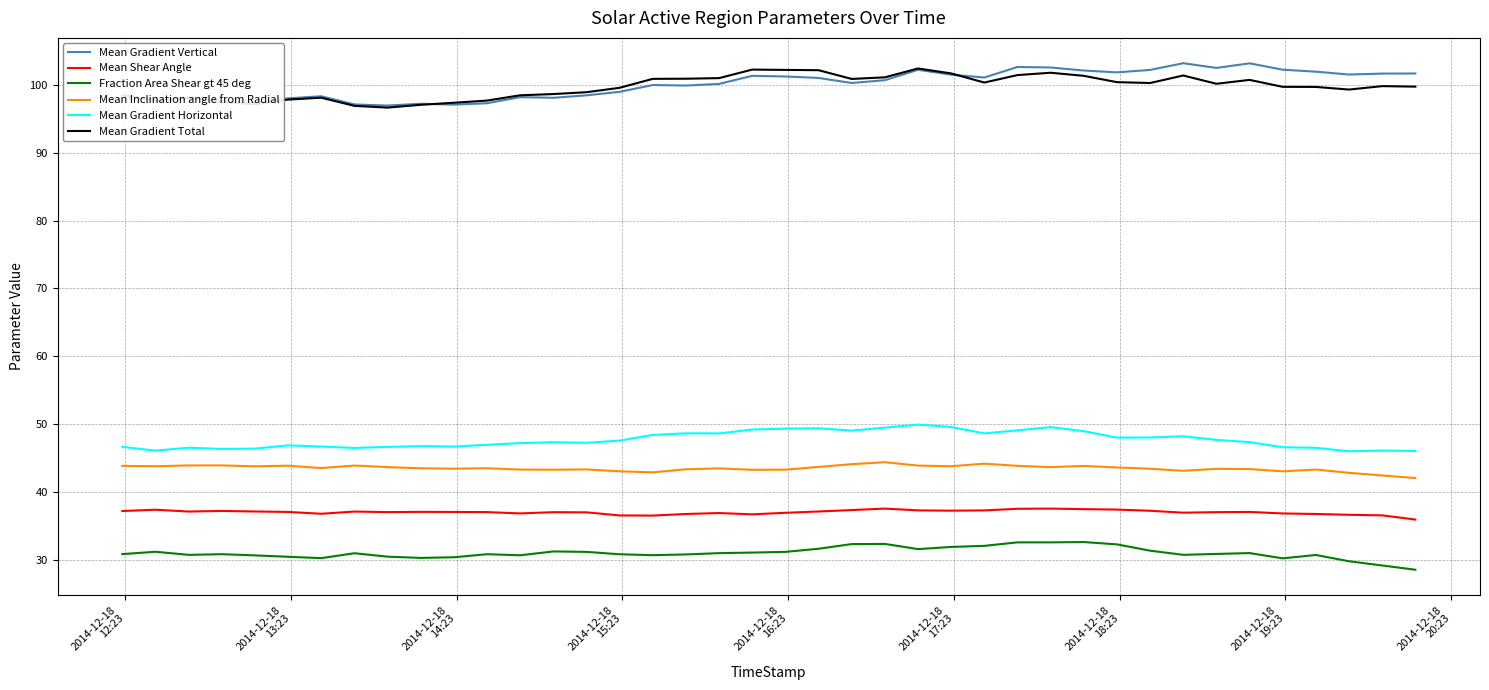

What is the minimum value for Mean Inclination angle from Radial?

42.0